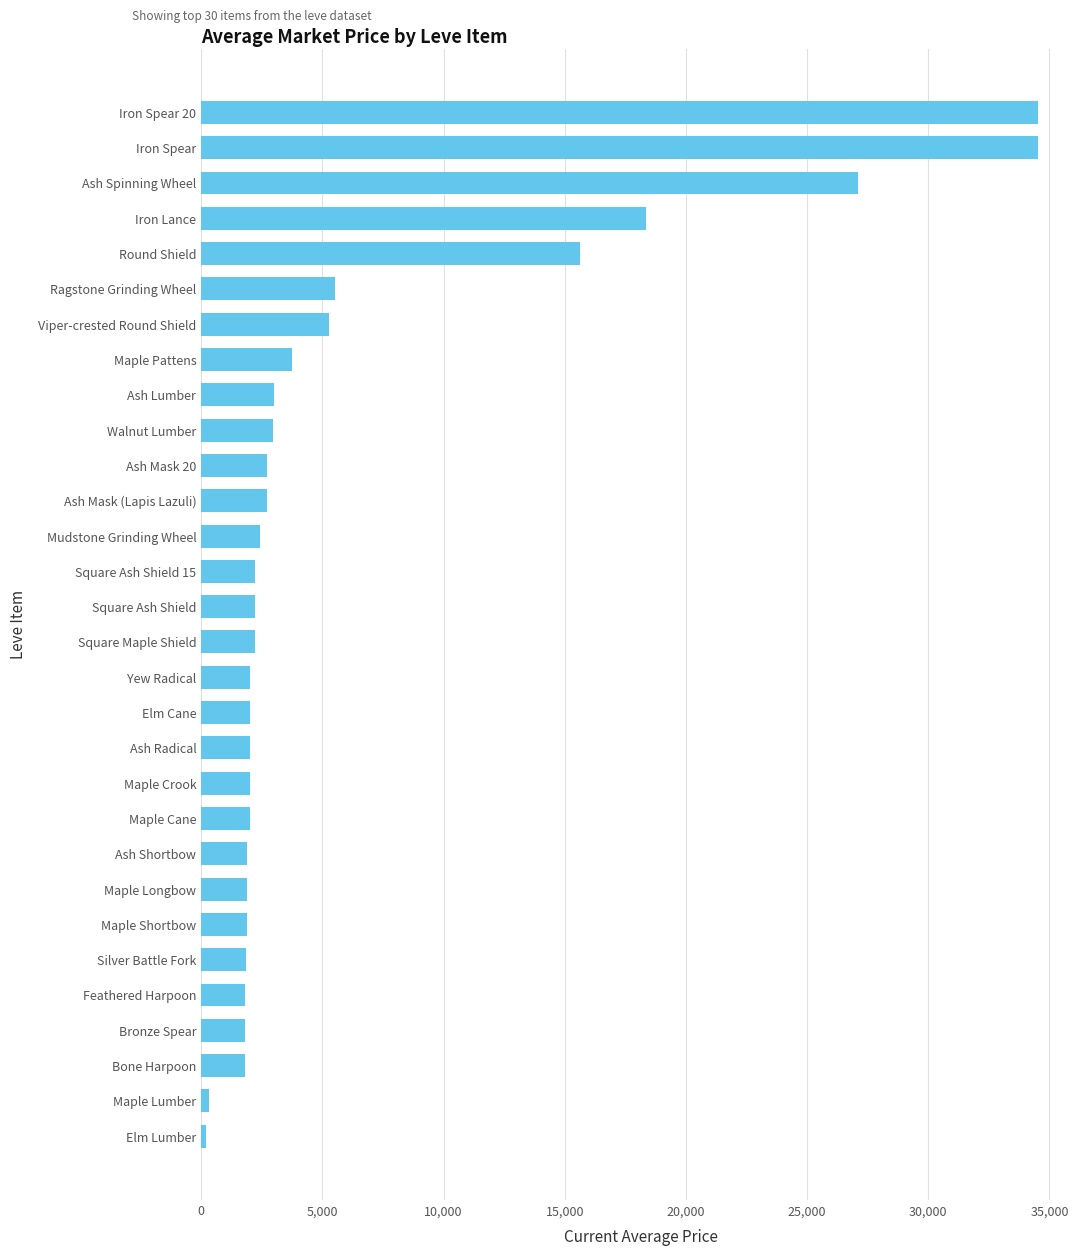

How many series are shown in this chart?

1